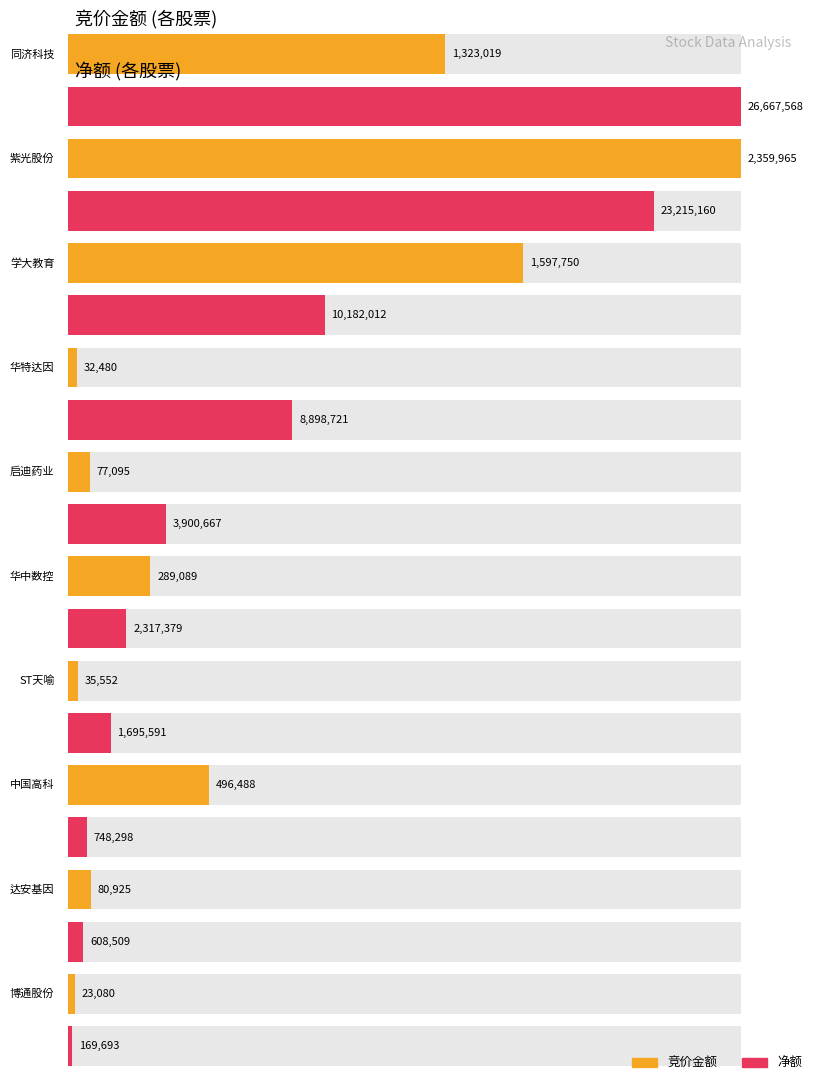

True or false: 竞价金额 has a value of 1597750 at 学大教育.

True